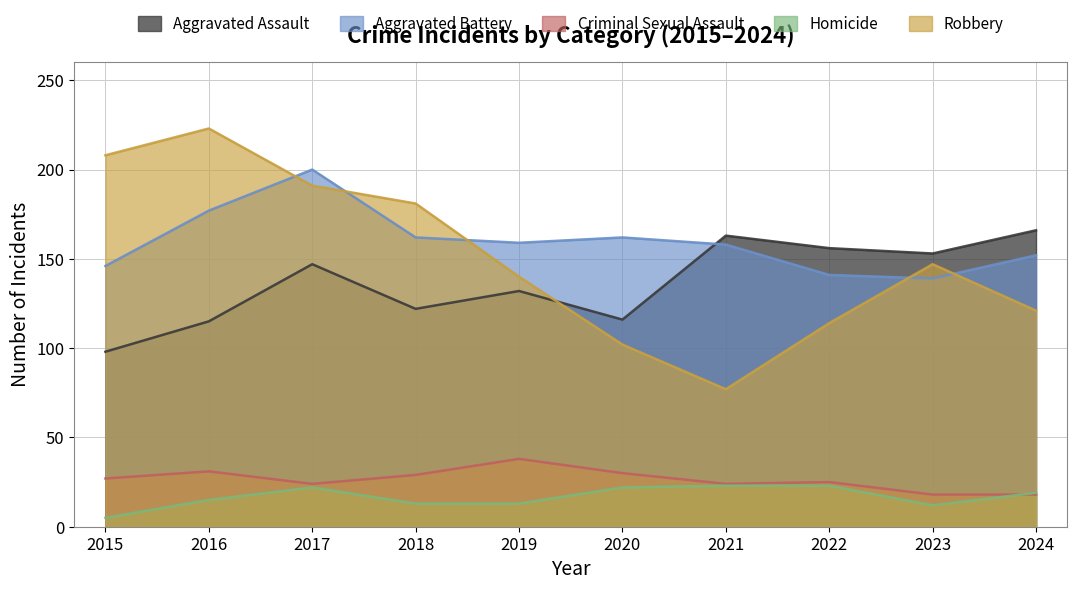

What is the difference between the maximum and second lowest values in the Robbery series?

121